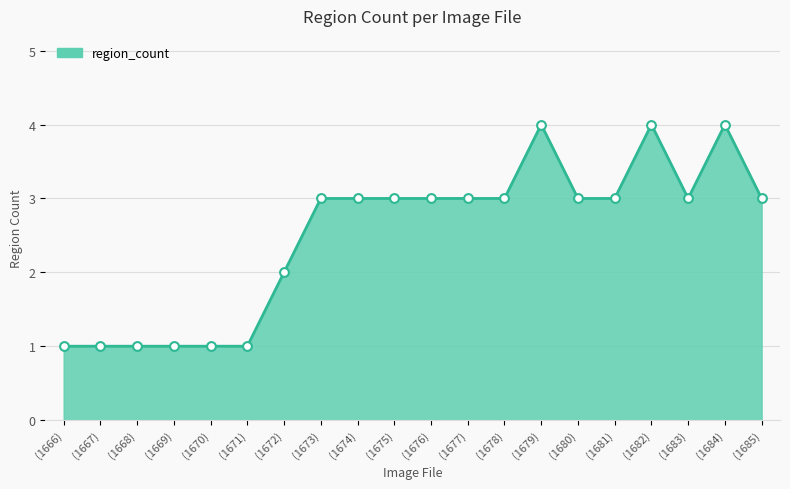

Approximately how many times larger is the value at (1668) compared to (1669)?

1.0